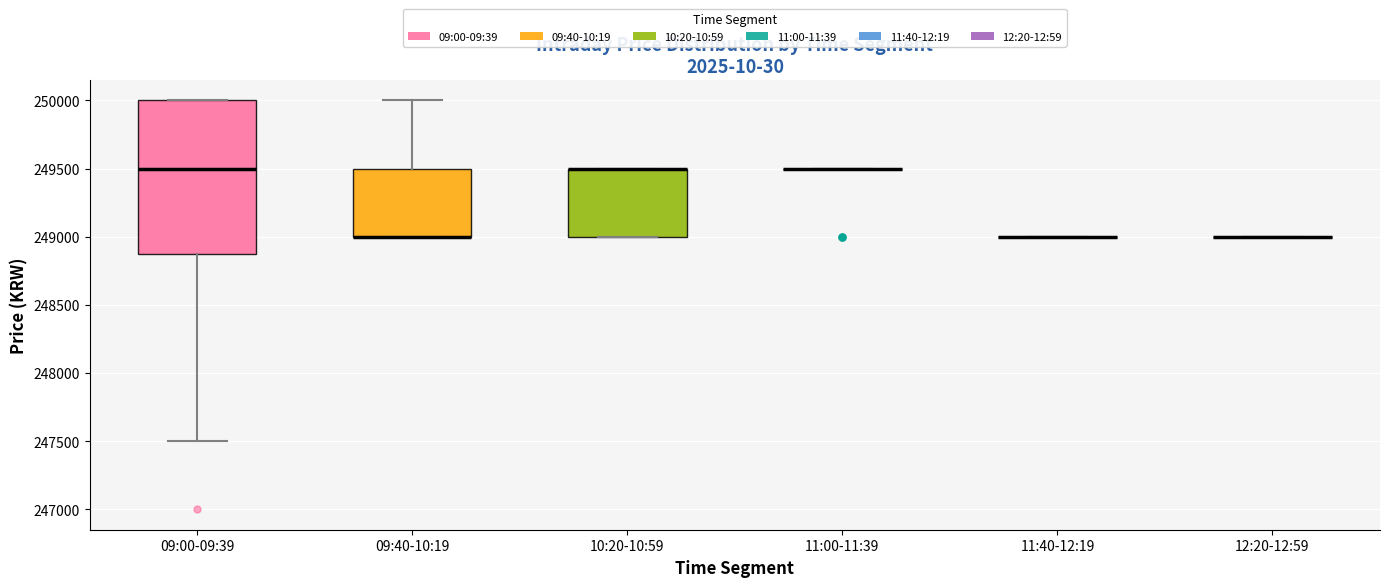

Reading left to right, read every box against the y-axis: the position of its median line, the range the box covers, and the ends of its whiskers. The values are not printed on the chart, so give them approximately, as read against the axis.

09:00-09:39: median 249500, box 248900 to 250000, whiskers 247500 to 250000
09:40-10:19: median 249000 (drawn on the box's lower edge), box 249000 to 249500, whiskers 249000 to 250000
10:20-10:59: median 249500 (drawn on the box's upper edge), box 249000 to 249500, whiskers 249000 to 249500
11:00-11:39: box collapsed to a line at 249500, whiskers 249500 to 249500
11:40-12:19: box collapsed to a line at 249000, whiskers 249000 to 249000
12:20-12:59: box collapsed to a line at 249000, whiskers 249000 to 249000